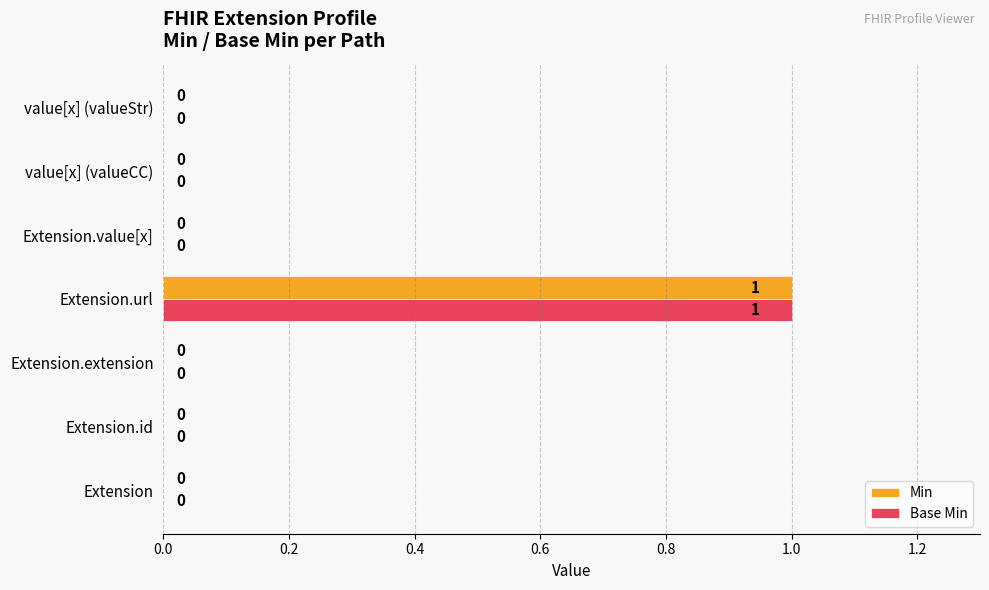

What is the greatest value displayed?

1